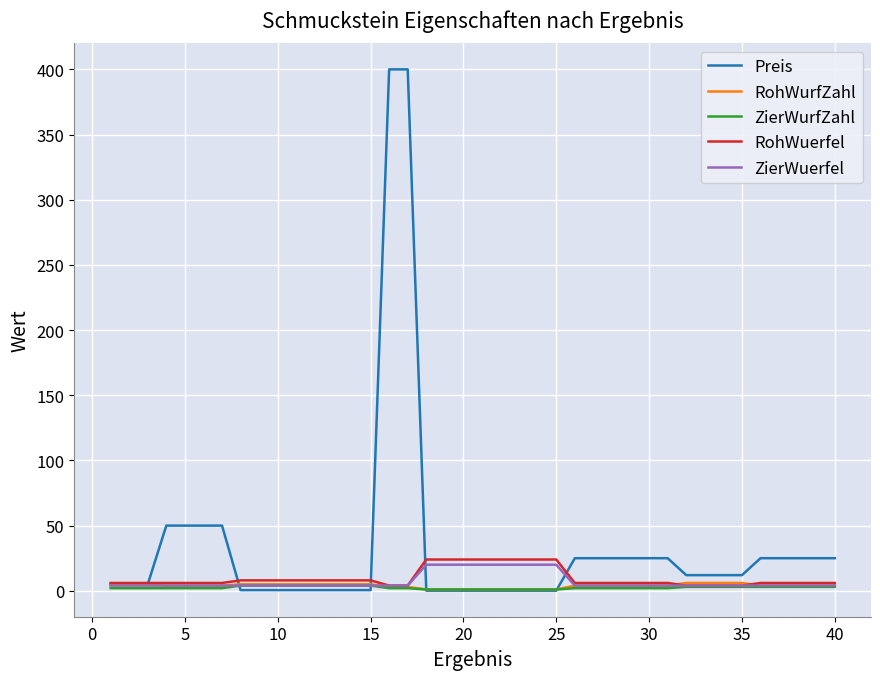

Which series has the largest total across all categories?

Preis